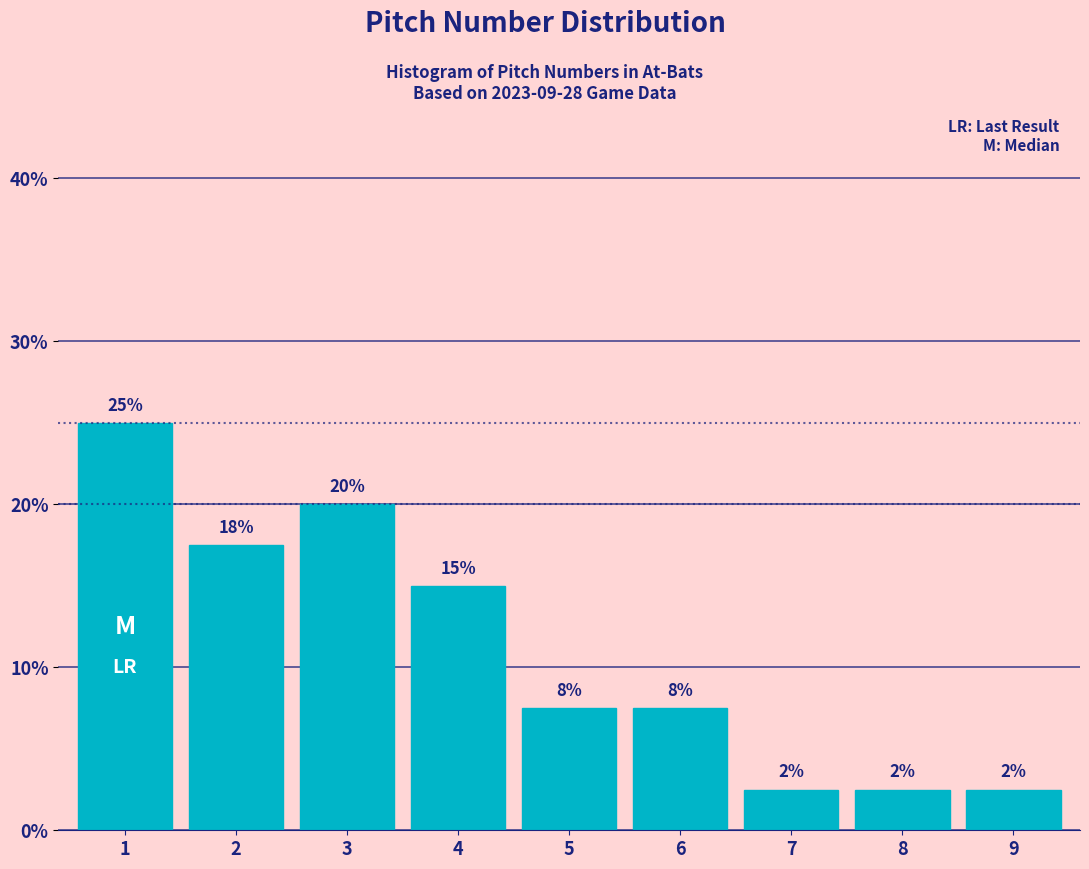

Are the bars horizontal?

No